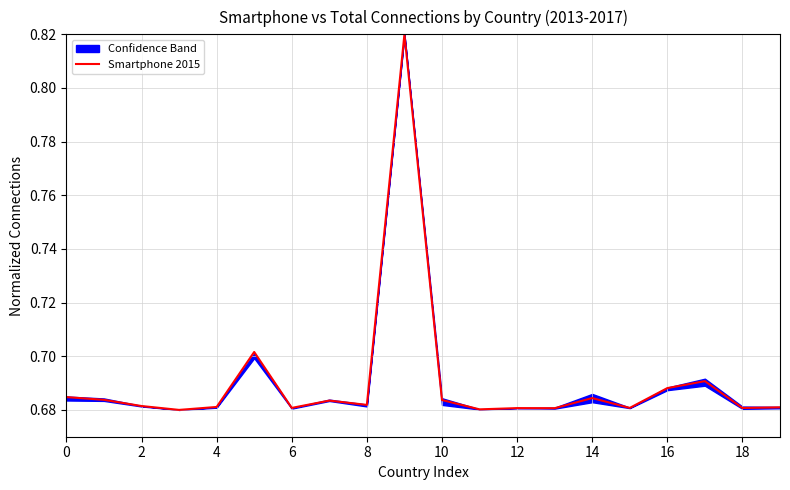

True or false: Smartphone 2015 has a value of 0.2 at 14.

False